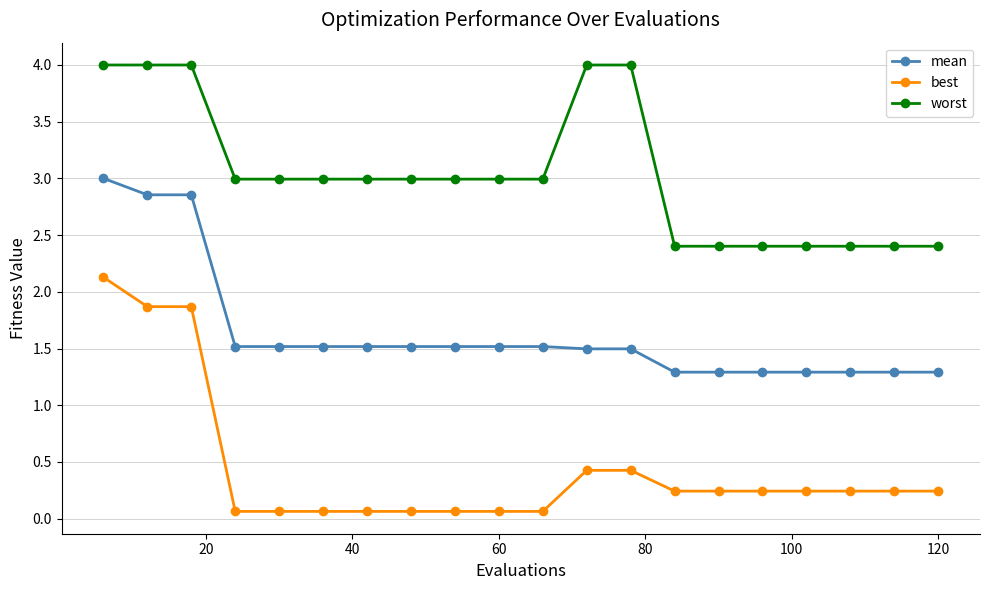

What is the difference between the maximum and minimum values in the best series?

2.1